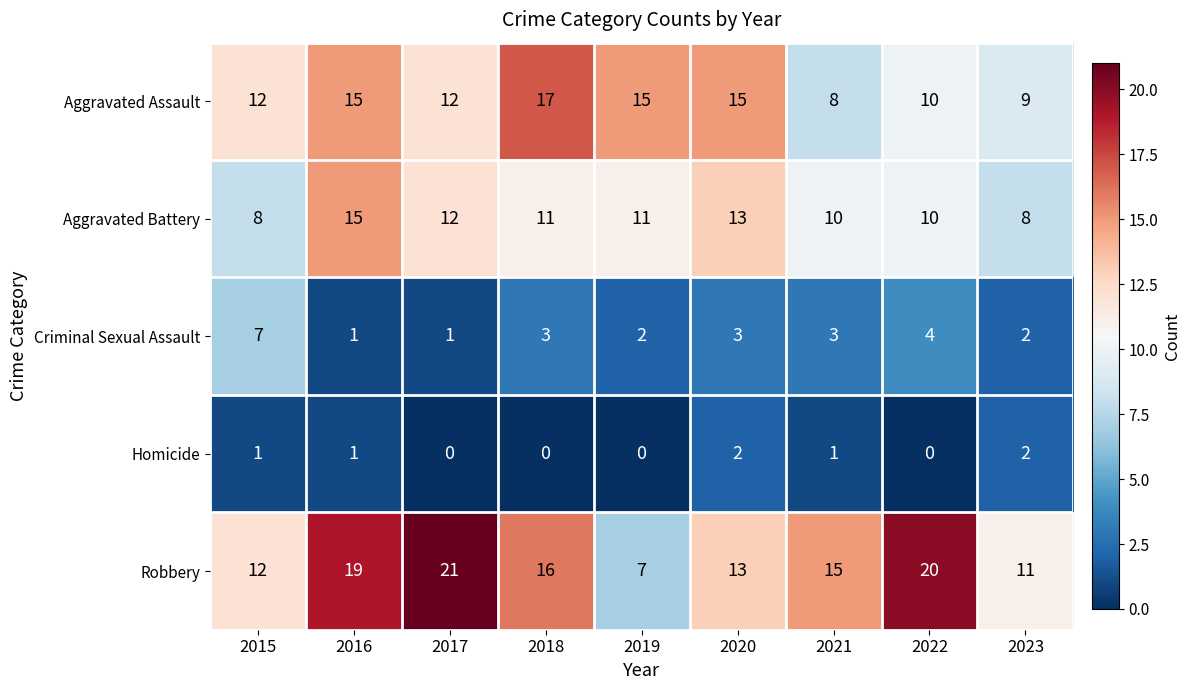

What is the spread (max minus min) of values at 2023?

9